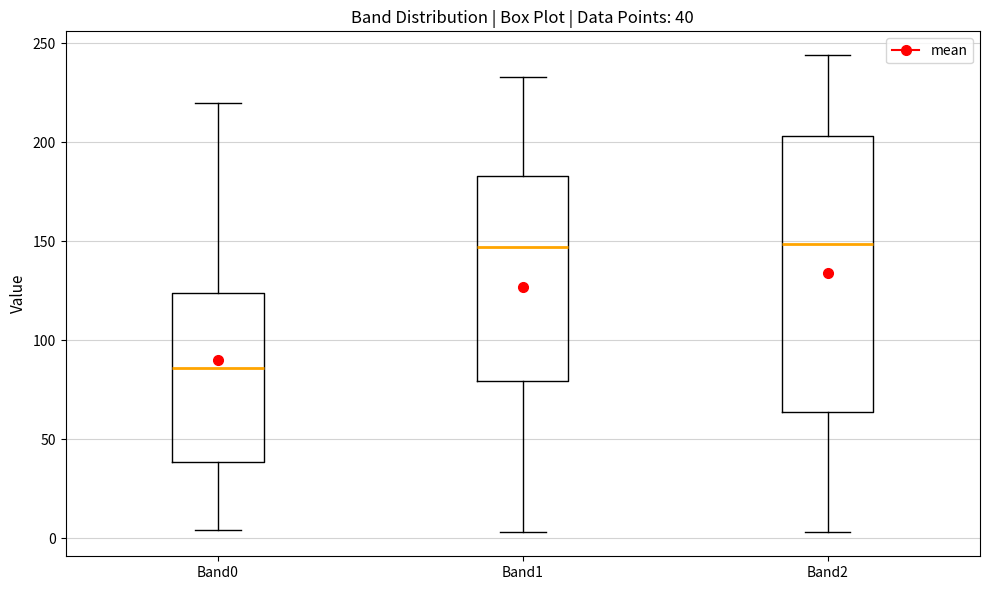

Which box is the tallest, from its lower edge to its upper edge?

Band2